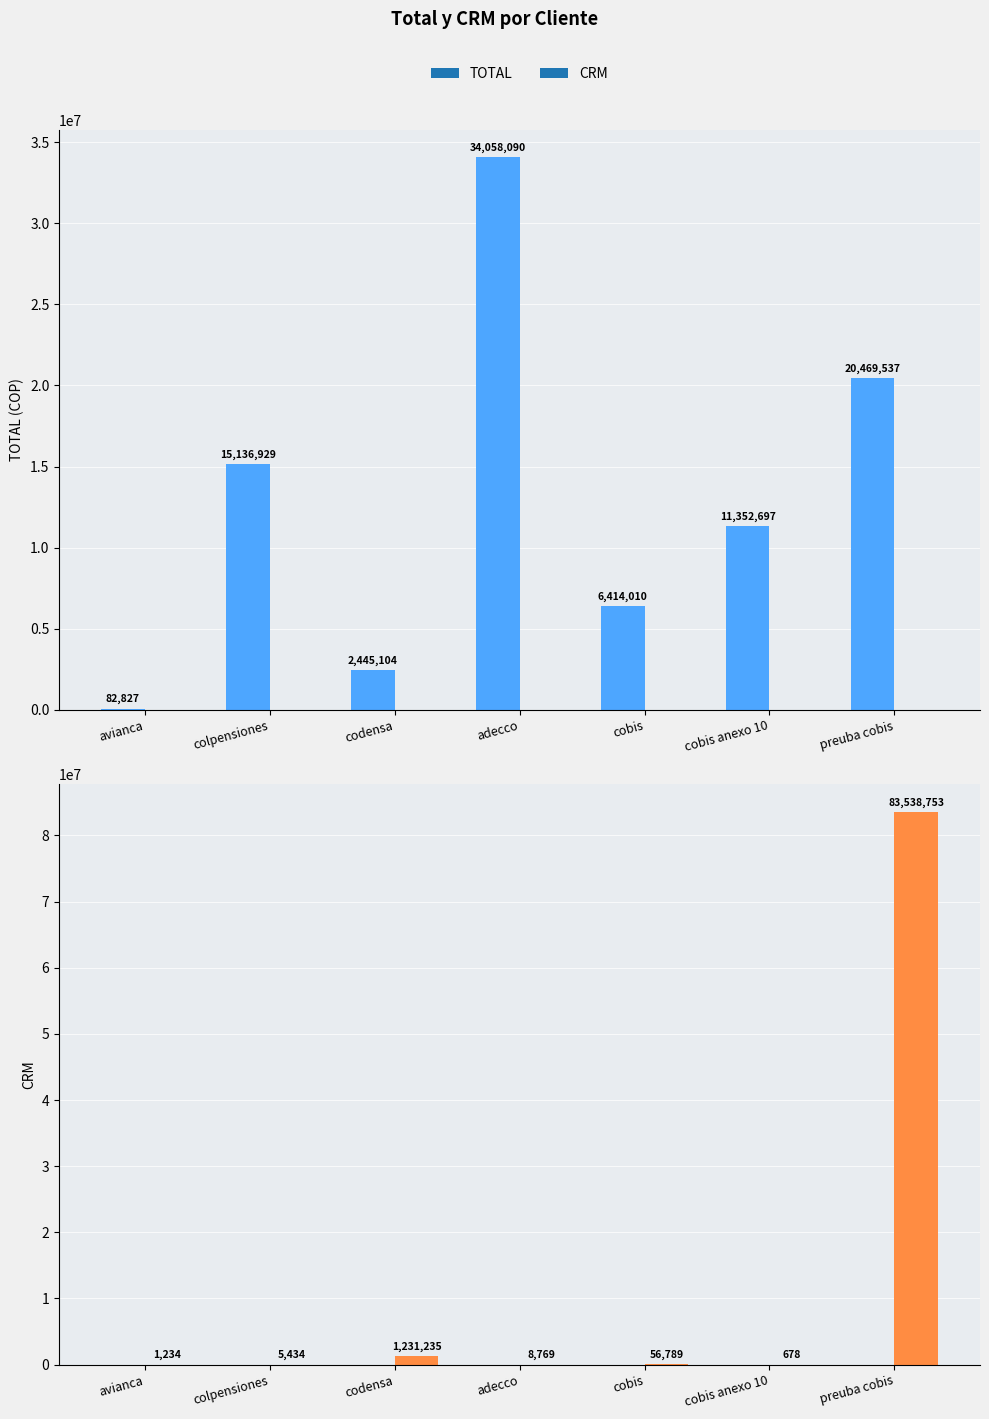

What is the label of the 4th bar from the left?

adecco